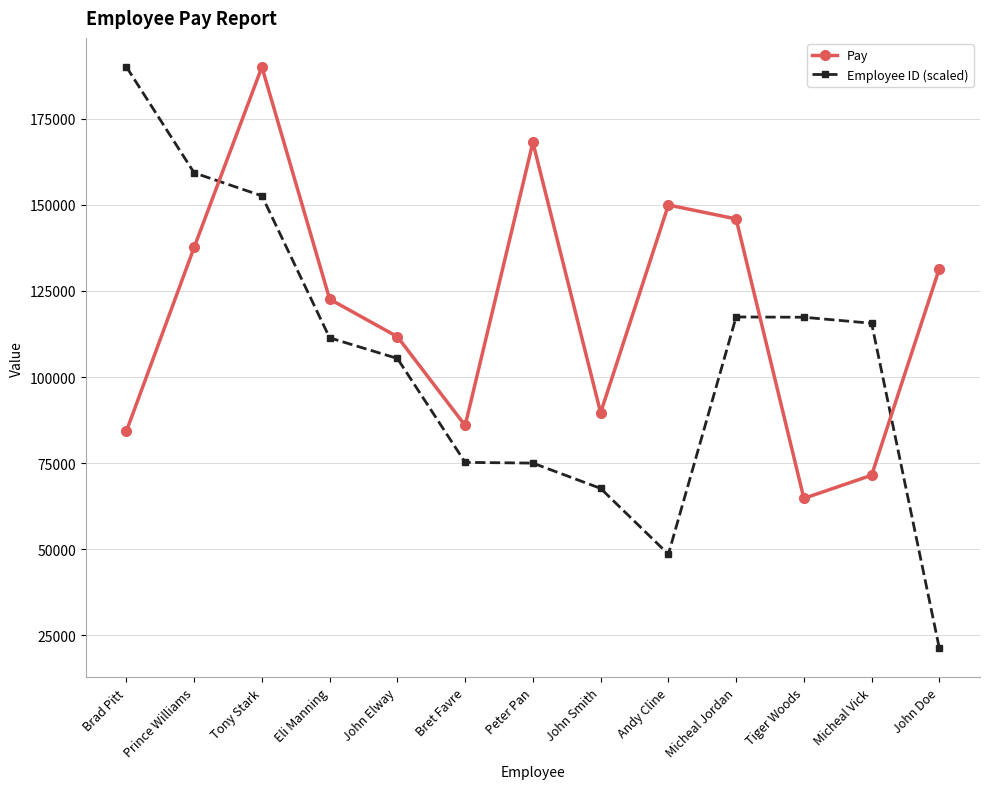

What is the maximum value for Employee ID (scaled)?

190024.0